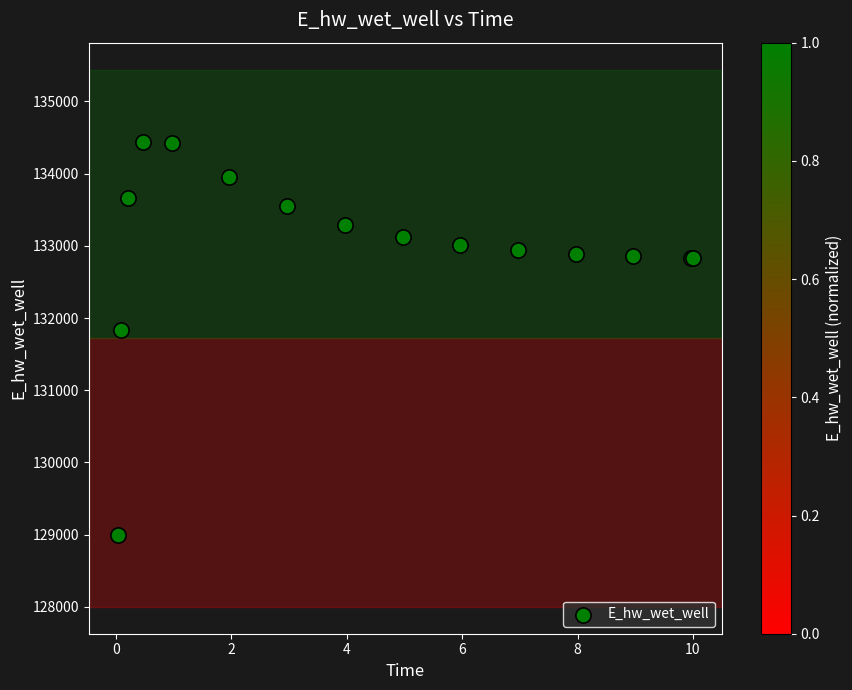

What Y value in the scatter plot is closest to 131721?

131839.1